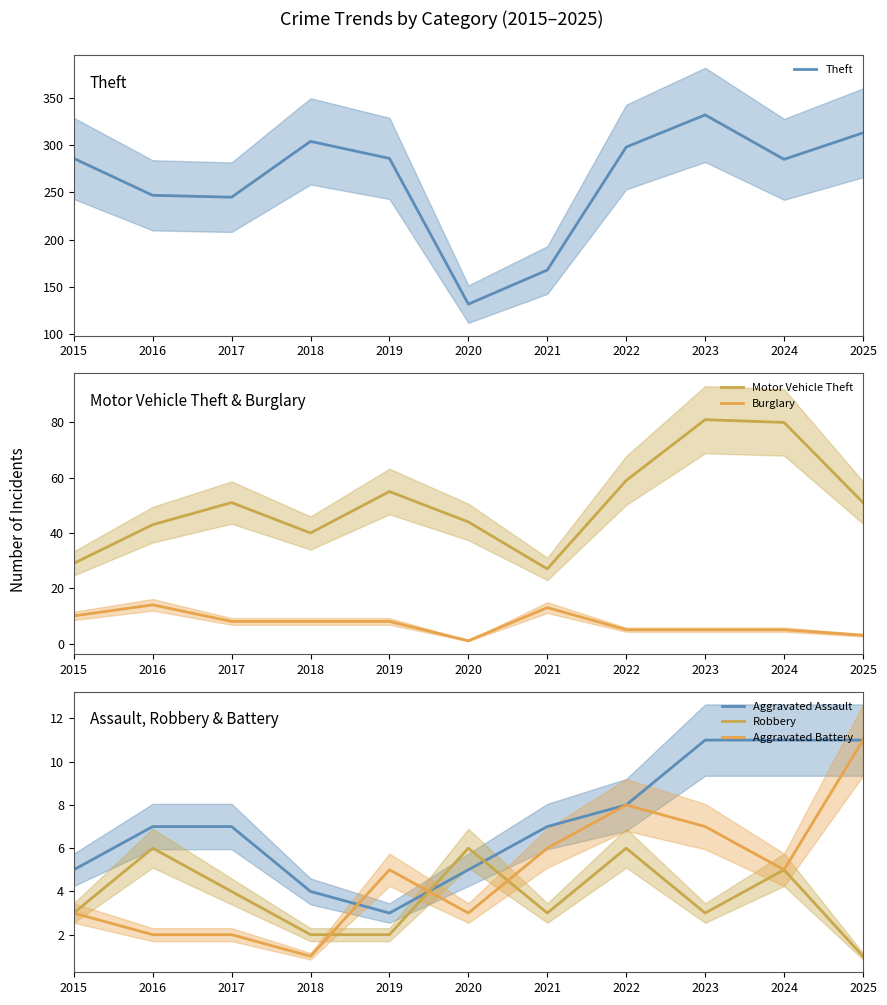

Reading left to right, list all the values displayed in this chart.

Theft: 286	247	245	304	286	132	168	298	332	285	313
Motor Vehicle Theft: 29	43	51	40	55	44	27	59	81	80	51
Burglary: 10	14	8	8	8	1	13	5	5	5	3
Aggravated Assault: 5	7	7	4	3	5	7	8	11	11	11
Robbery: 3	6	4	2	2	6	3	6	3	5	1
Aggravated Battery: 3	2	2	1	5	3	6	8	7	5	11